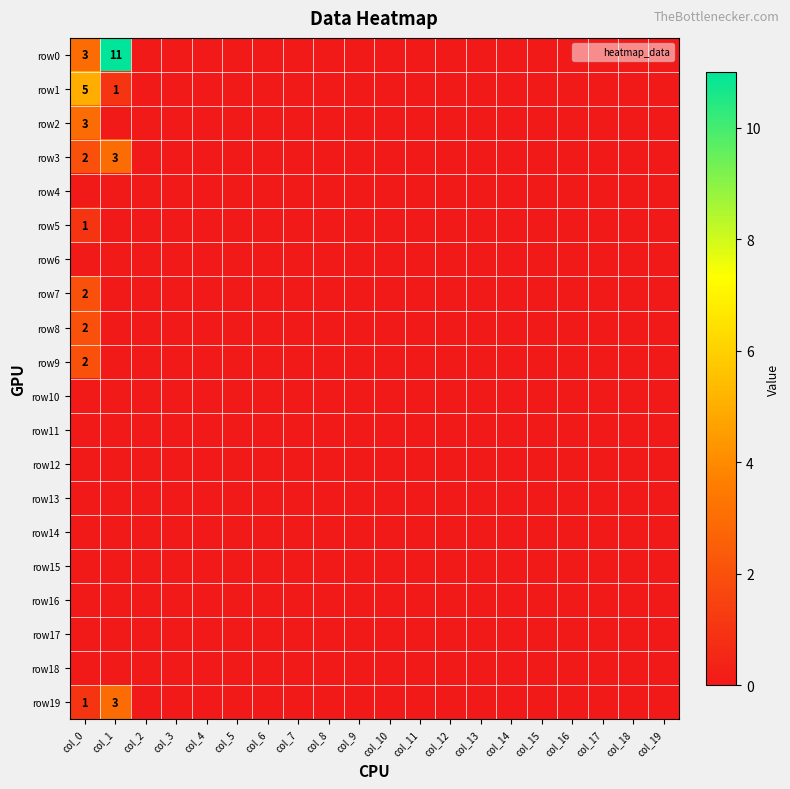

Which category has the highest value in the row12 series?

col_0